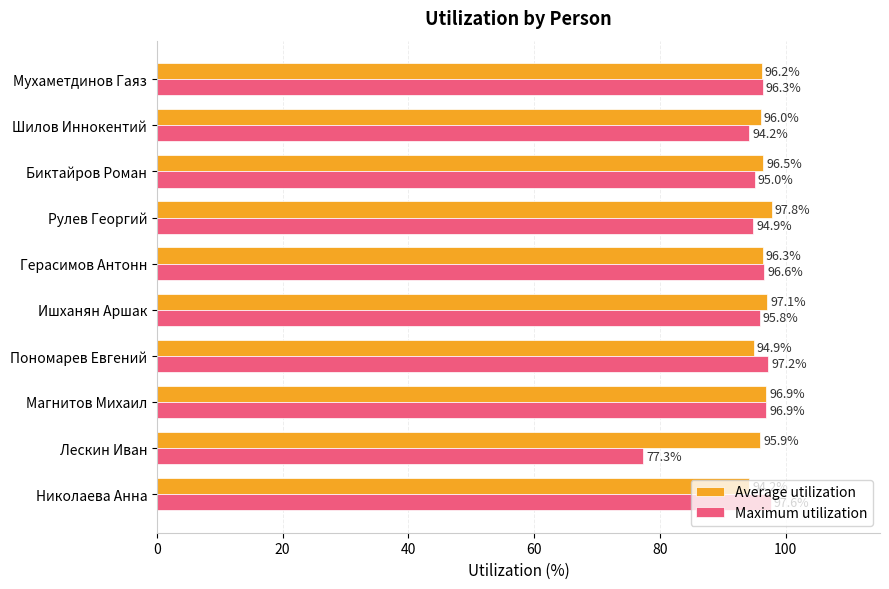

At which category is the sum across all series the highest?

Магнитов Михаил